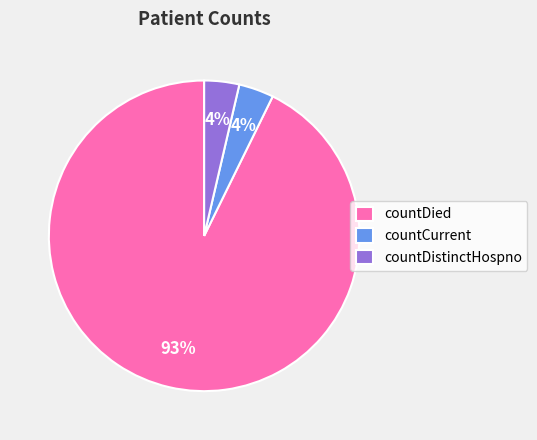

How many slices are in this pie chart?

3